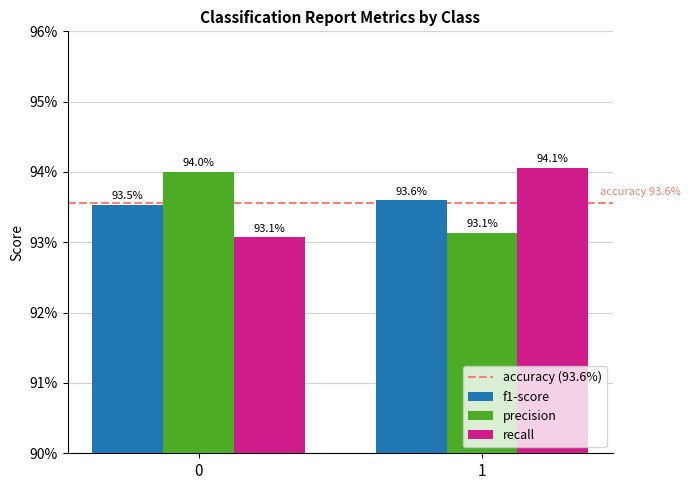

Which series has the largest total across all categories?

precision